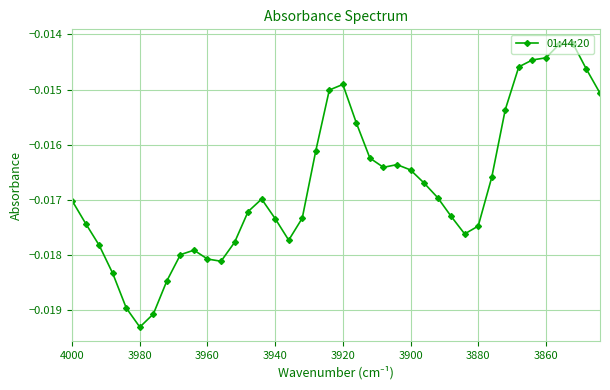

True or false: the data has more than 1 interior local peaks.

True